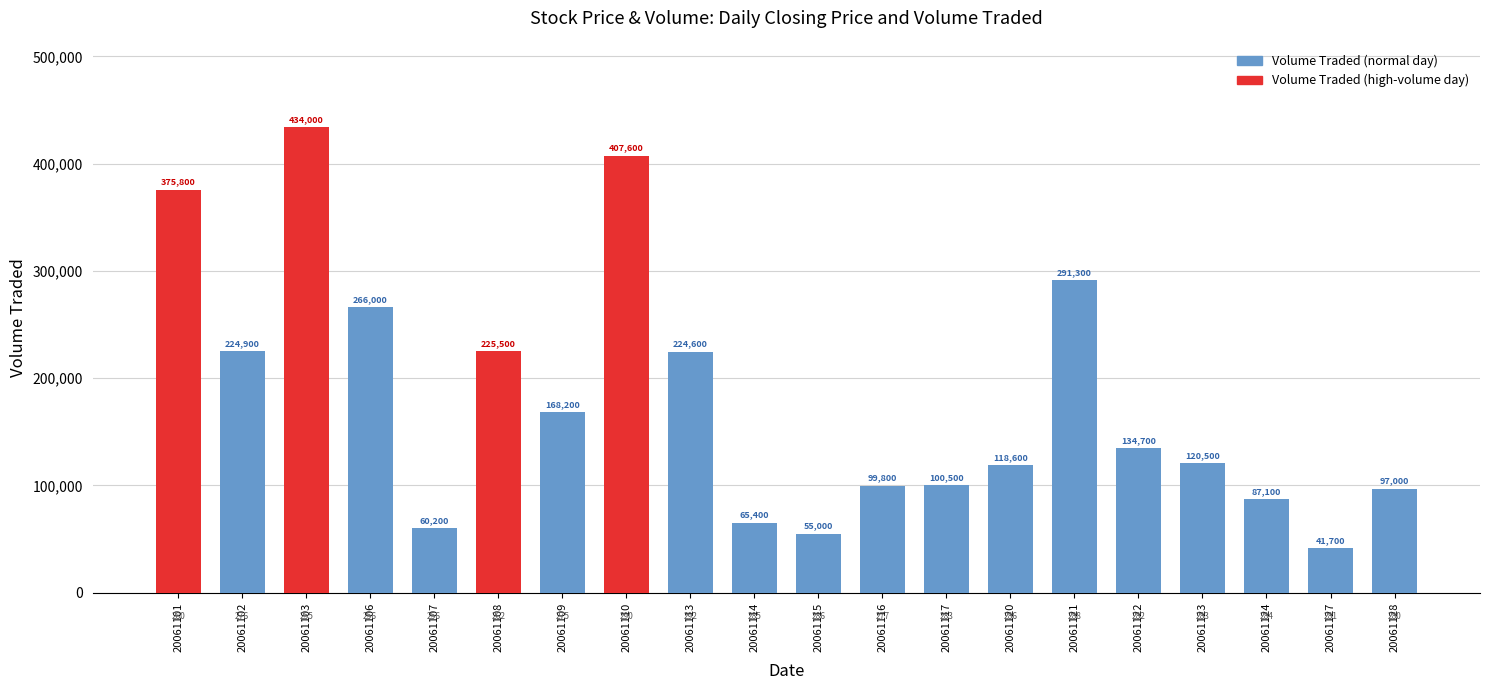

Which has a higher value, 20061115 or 20061117?

20061117